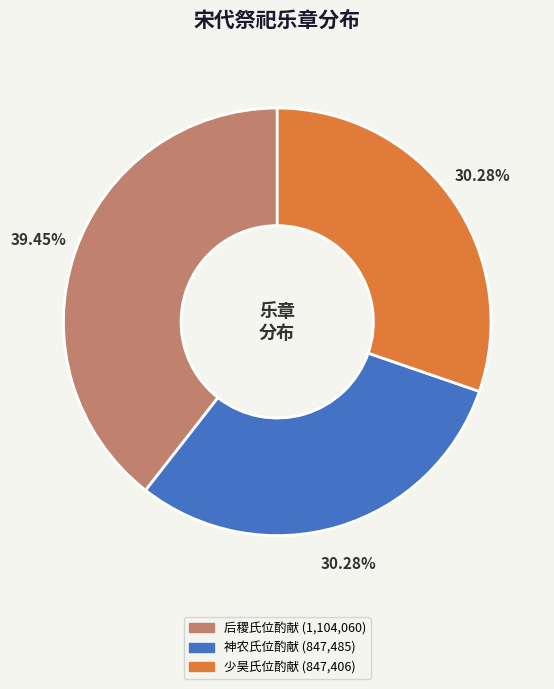

How many segments does this pie chart have?

3